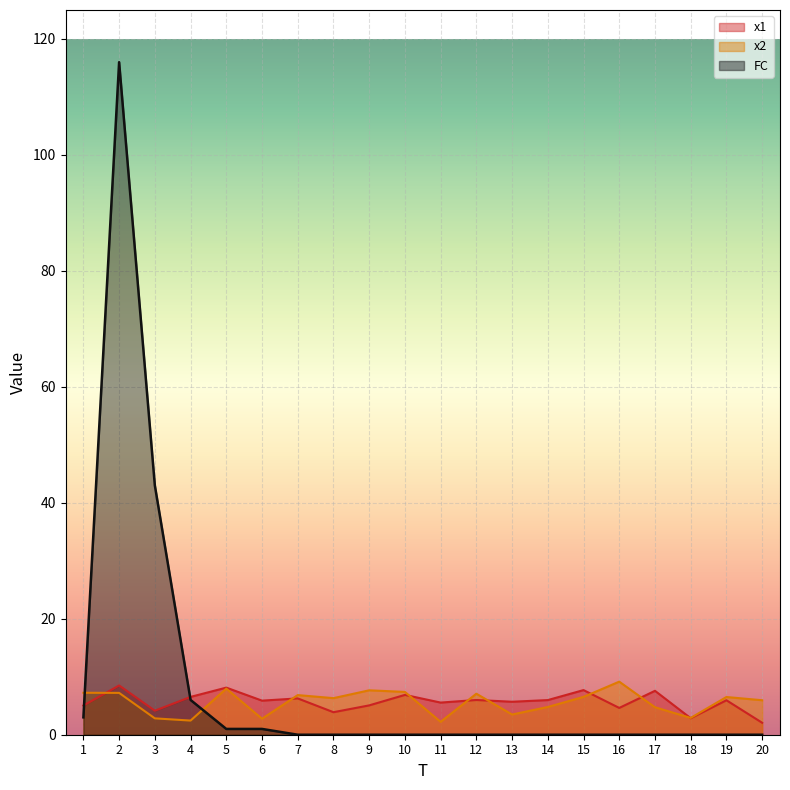

What is the total value across all series at 18?

5.7